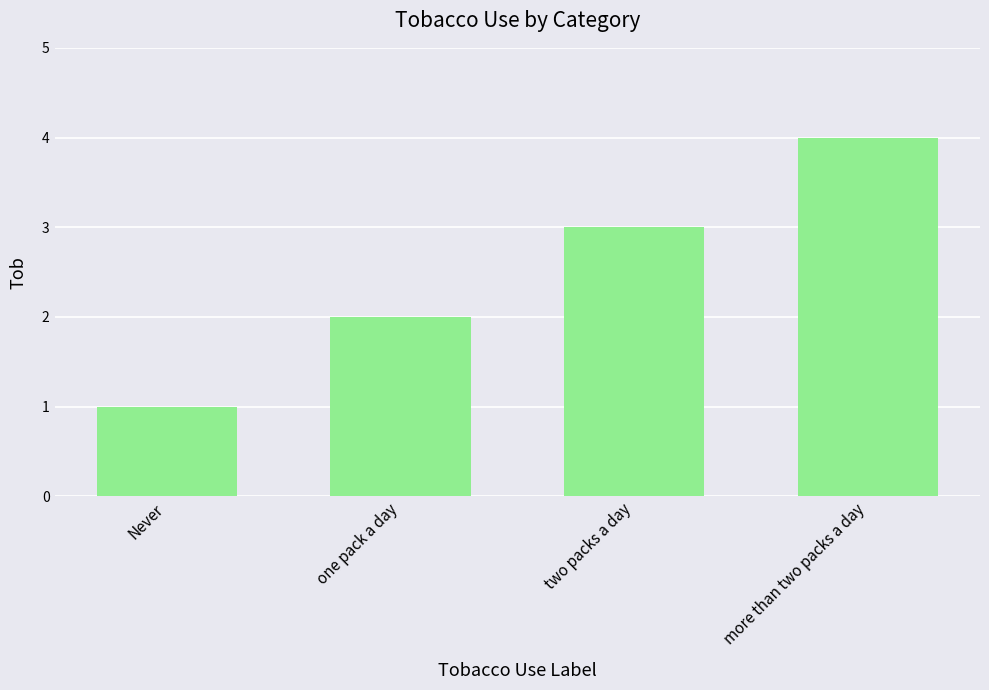

What is the change in value from one pack a day to two packs a day?

+1